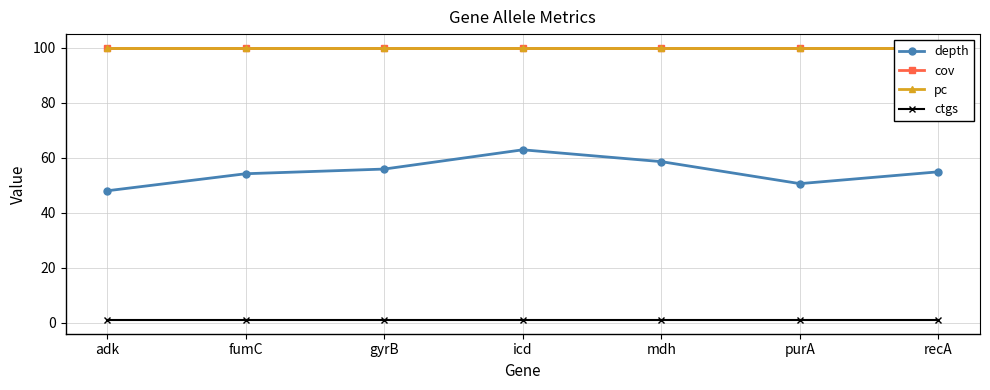

At which label does cov reach its minimum?

adk